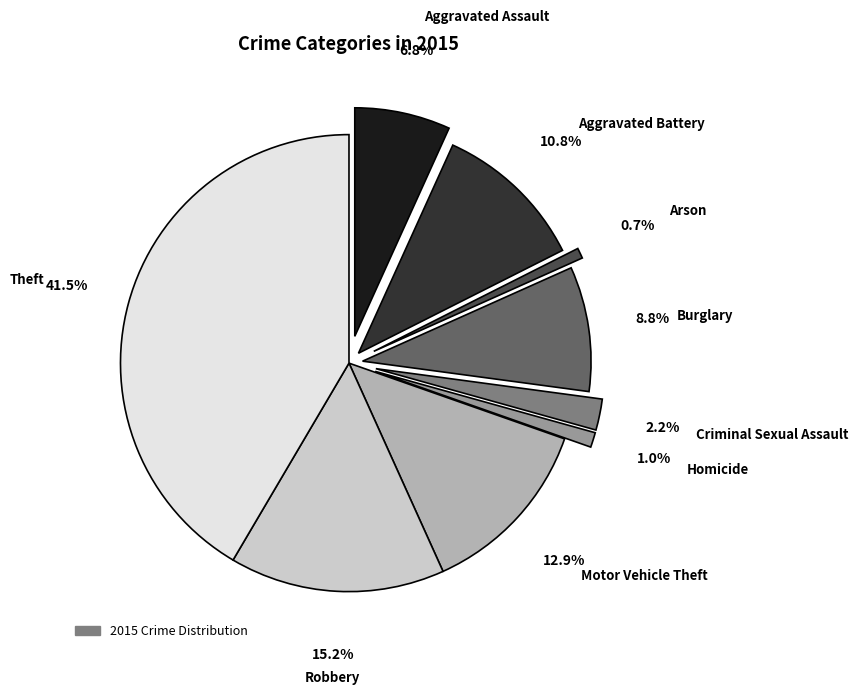

To the nearest percent, what is the average slice percentage?

11%